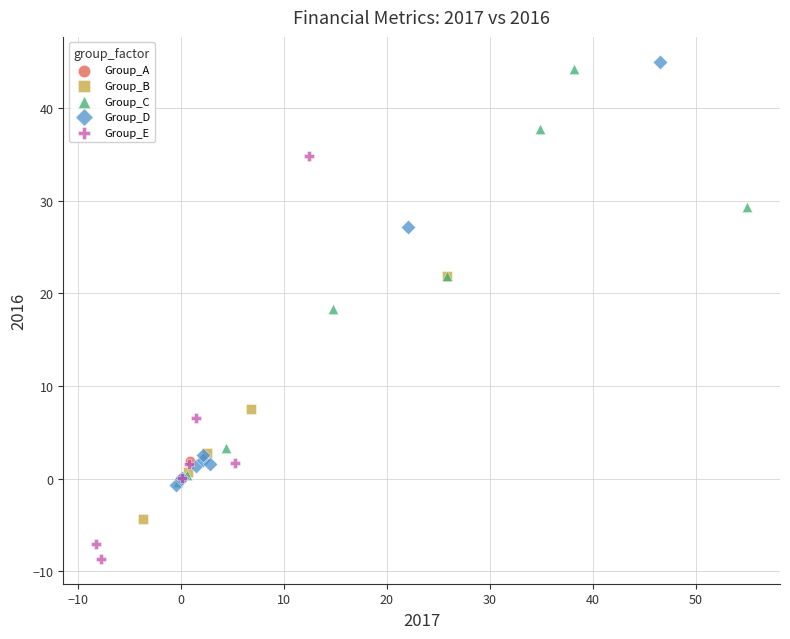

Which series reaches the maximum Y coordinate?

Group_D